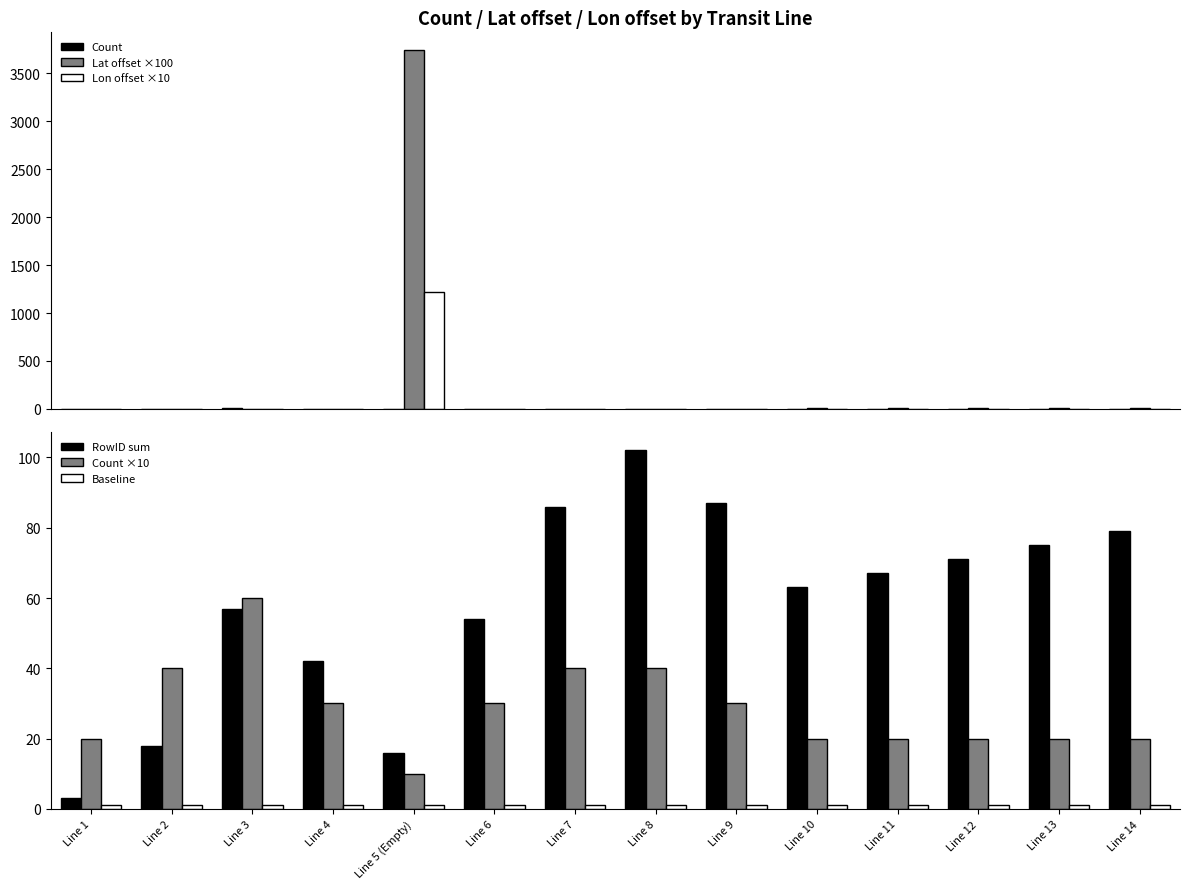

Which category has the lowest value in the Baseline series?

Line 1